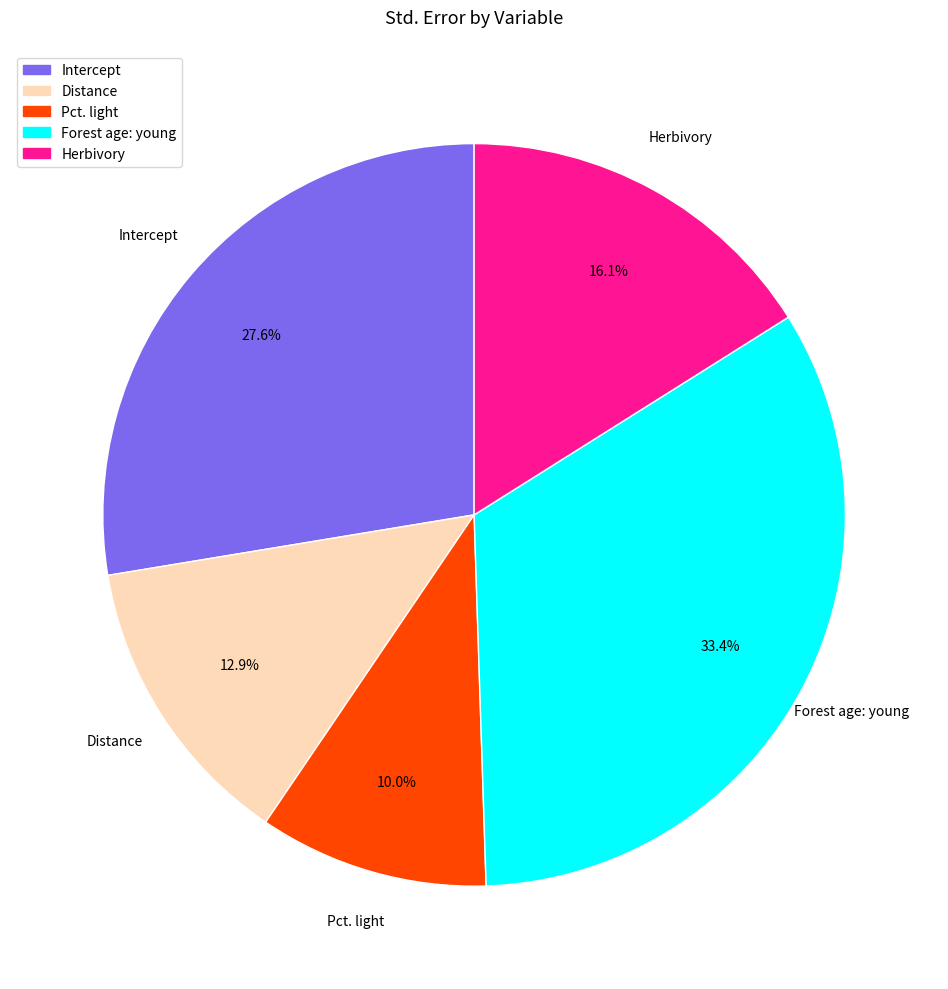

To the nearest percent, what is the difference between the largest and smallest slice percentages?

23%